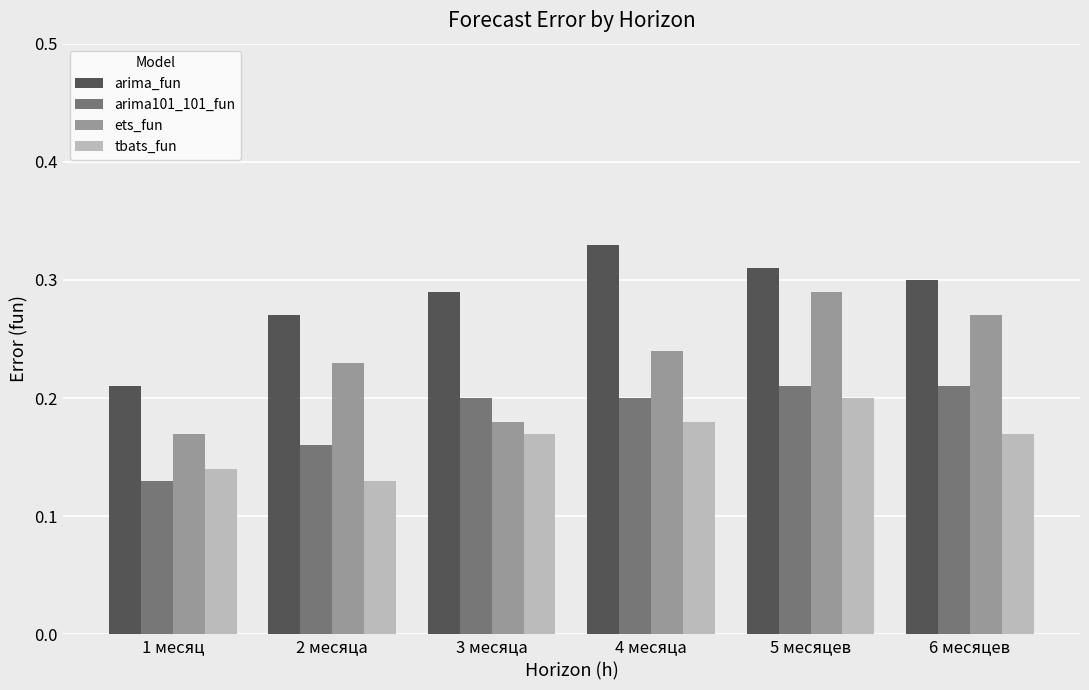

Count the arima_fun values in the range 0 to 1.

6